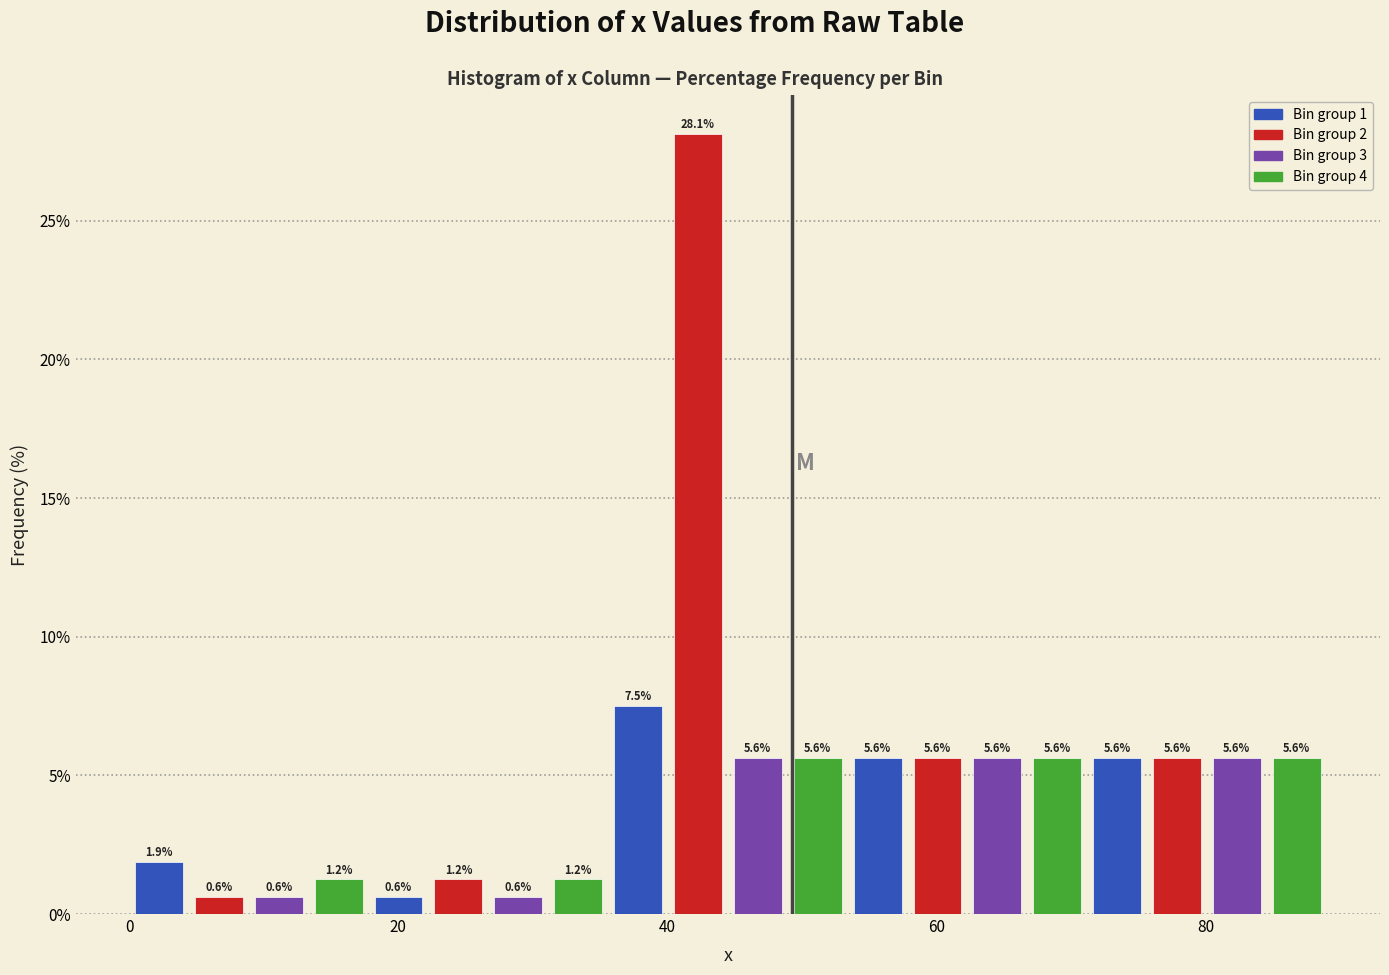

Read against the x-axis, roughly where is the centre of the tallest bar?

42